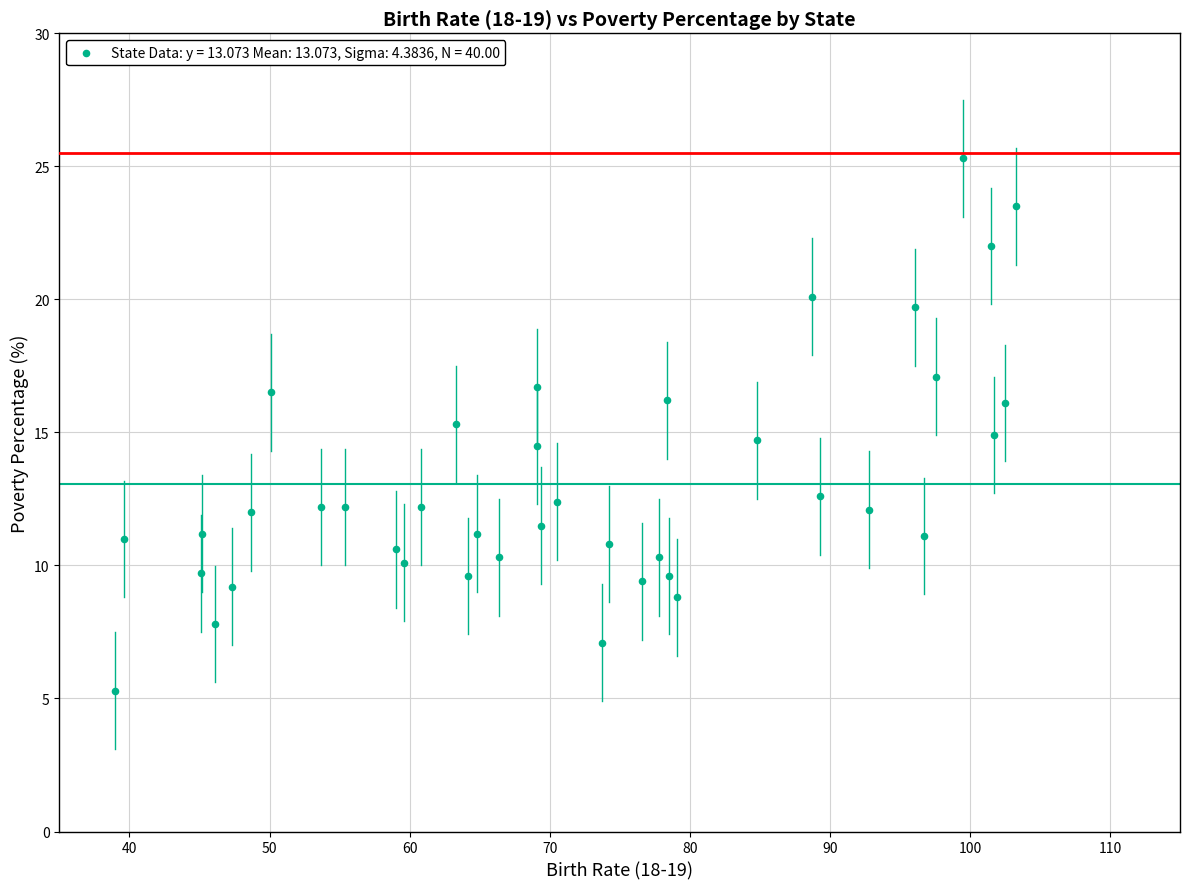

What is the range of Y values (max minus min)?

20.0